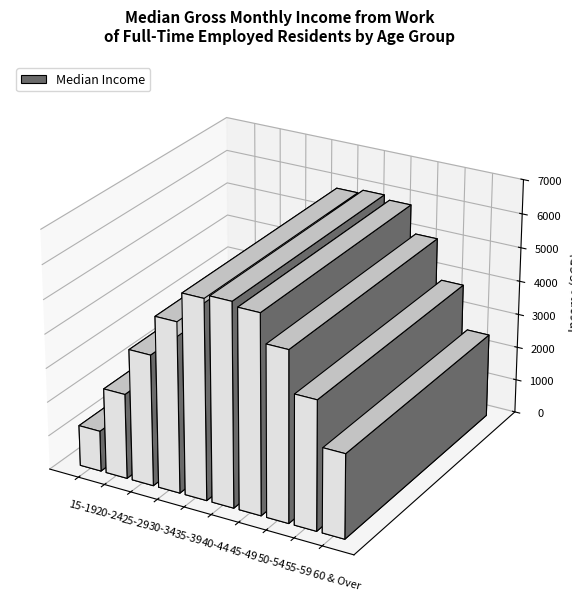

What is the ratio of the value at 55-59 to the value at 60 & Over?

1.5